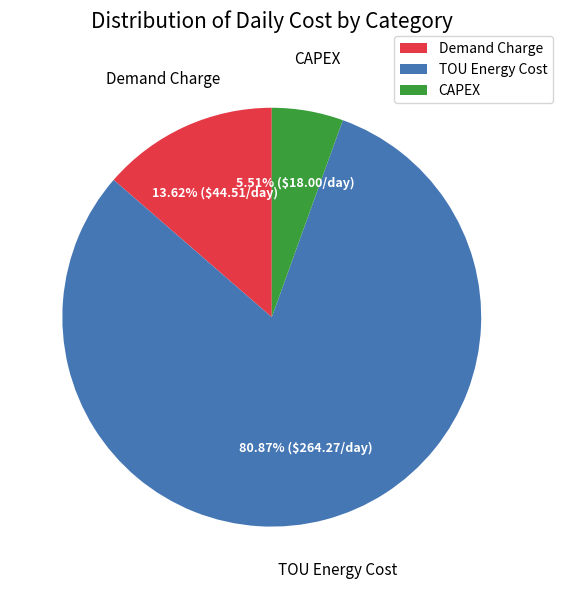

Which category has the smallest portion of the pie?

CAPEX